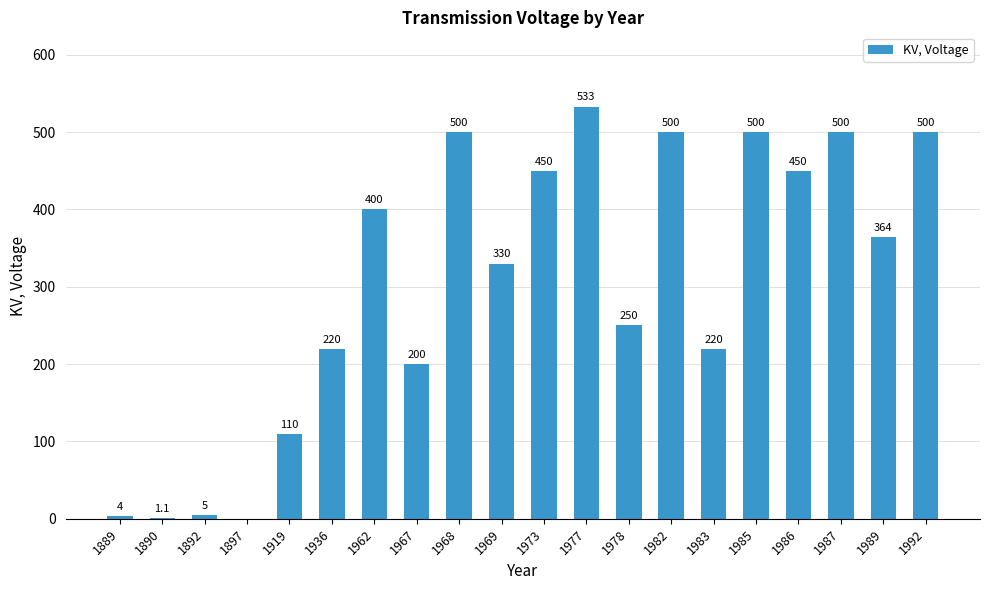

What is the sum of the values at 1892 and 1968?

505.0